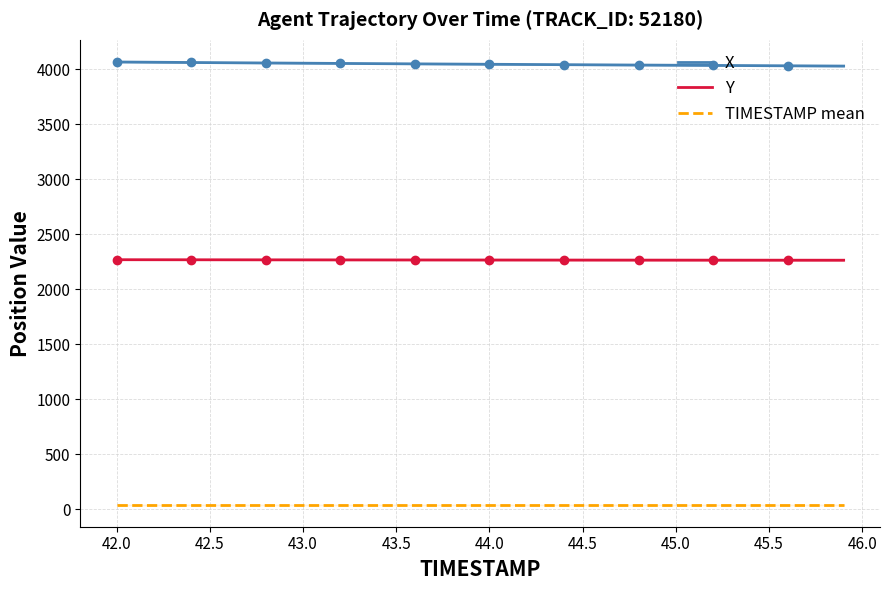

True or false: X and Y cross at least once.

False